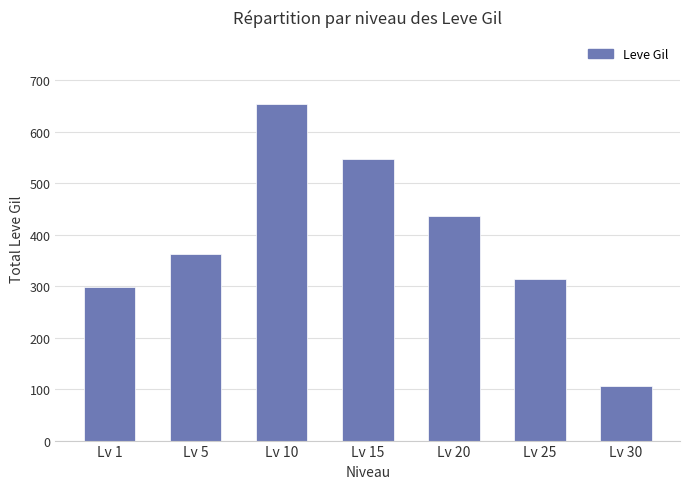

Rank the categories by value from highest to lowest.

Lv 10, Lv 15, Lv 20, Lv 5, Lv 25, Lv 1, Lv 30